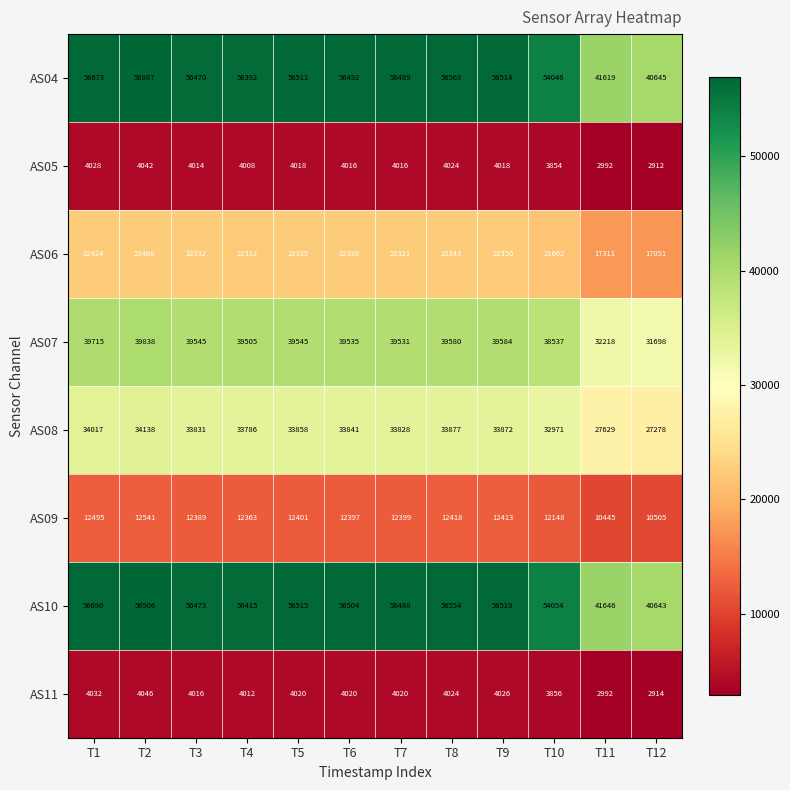

Where does the AS06 series first go above 22332?

T1